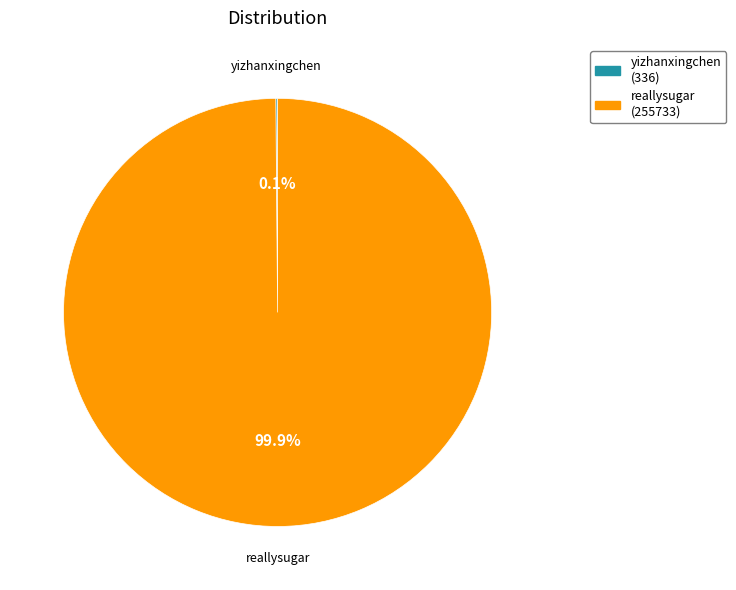

Does reallysugar represent more than half of the total?

Yes